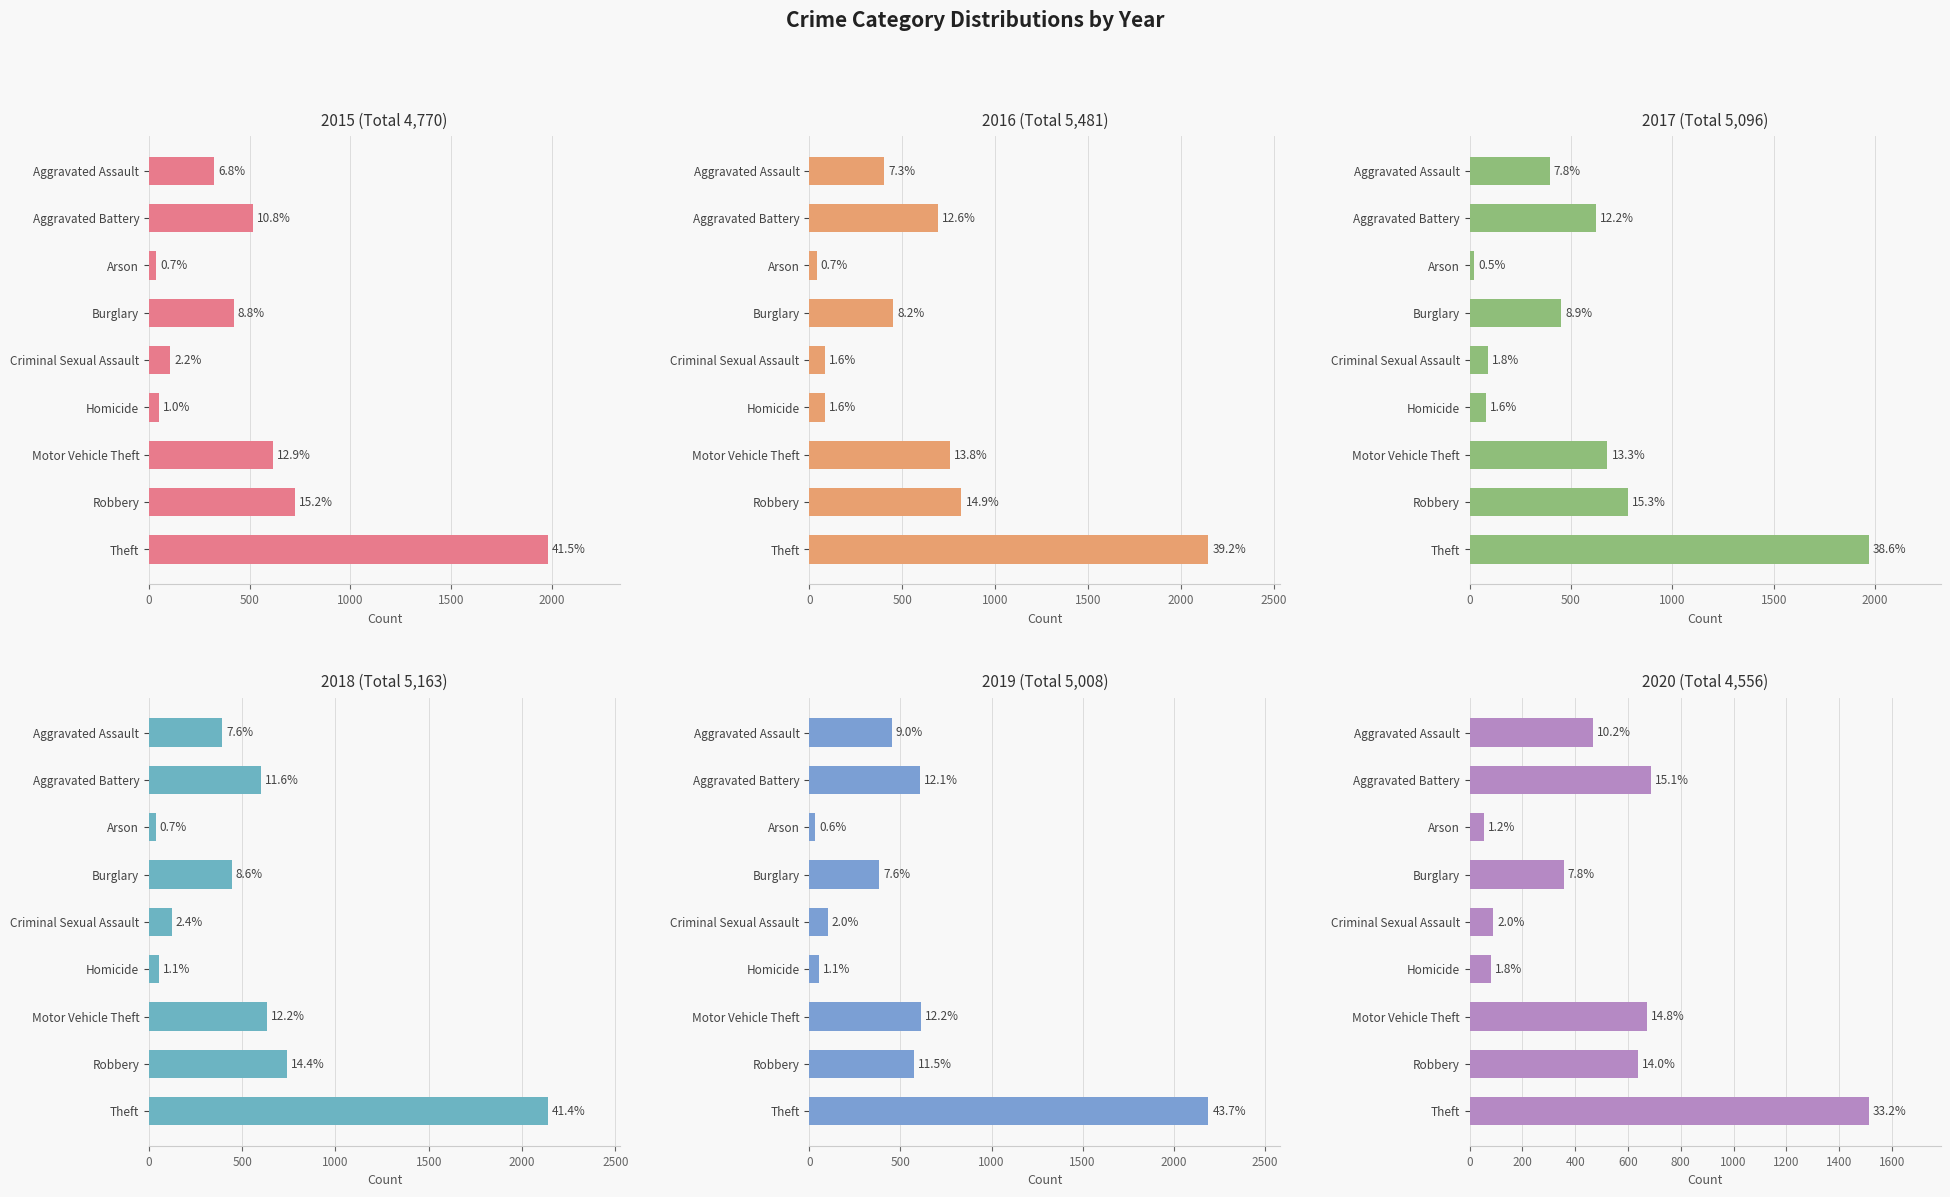

Reading left to right, what are all the values shown in this chart?

2015: Aggravated Assault=323	Aggravated Battery=515	Arson=35	Burglary=421	Criminal Sexual Assault=105	Homicide=50	Motor Vehicle Theft=614	Robbery=726	Theft=1981
2016: Aggravated Assault=402	Aggravated Battery=691	Arson=40	Burglary=451	Criminal Sexual Assault=87	Homicide=87	Motor Vehicle Theft=756	Robbery=819	Theft=2148
2017: Aggravated Assault=396	Aggravated Battery=623	Arson=23	Burglary=453	Criminal Sexual Assault=91	Homicide=82	Motor Vehicle Theft=680	Robbery=780	Theft=1968
2018: Aggravated Assault=392	Aggravated Battery=600	Arson=37	Burglary=443	Criminal Sexual Assault=123	Homicide=56	Motor Vehicle Theft=631	Robbery=741	Theft=2140
2019: Aggravated Assault=452	Aggravated Battery=608	Arson=32	Burglary=383	Criminal Sexual Assault=102	Homicide=53	Motor Vehicle Theft=611	Robbery=577	Theft=2190
2020: Aggravated Assault=466	Aggravated Battery=686	Arson=55	Burglary=357	Criminal Sexual Assault=89	Homicide=81	Motor Vehicle Theft=673	Robbery=637	Theft=1512